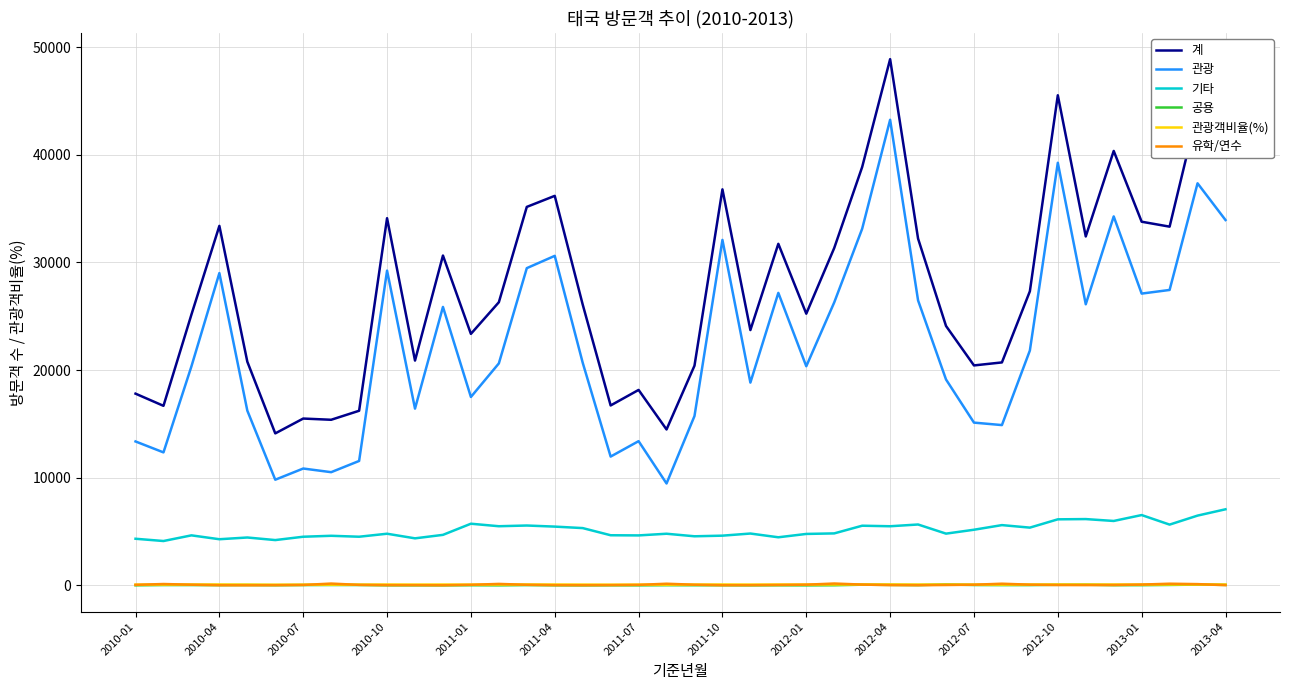

Which series has the largest range (max minus min)?

계